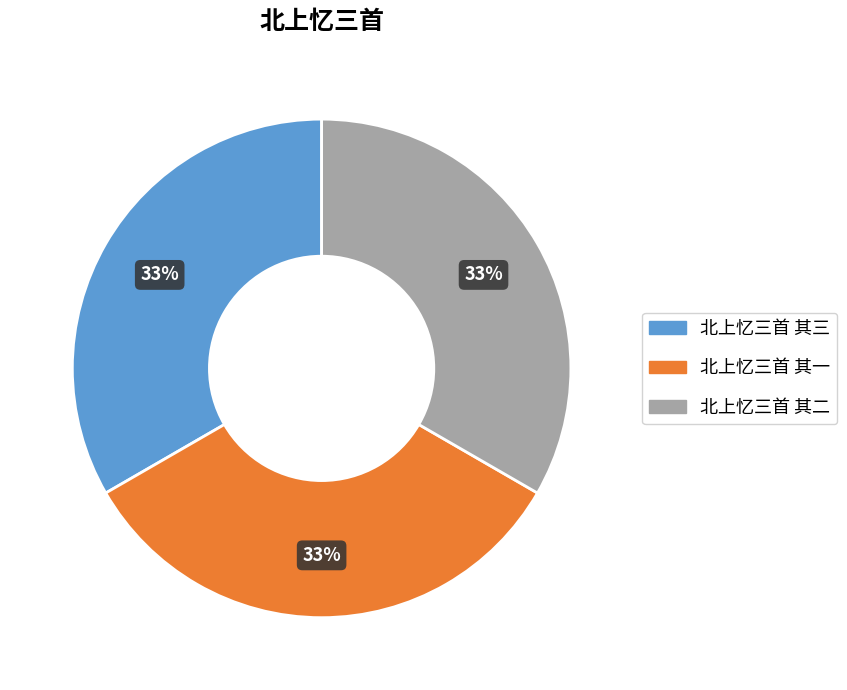

Combined, do 北上忆三首 其一 and 北上忆三首 其三 account for over 50%?

Yes